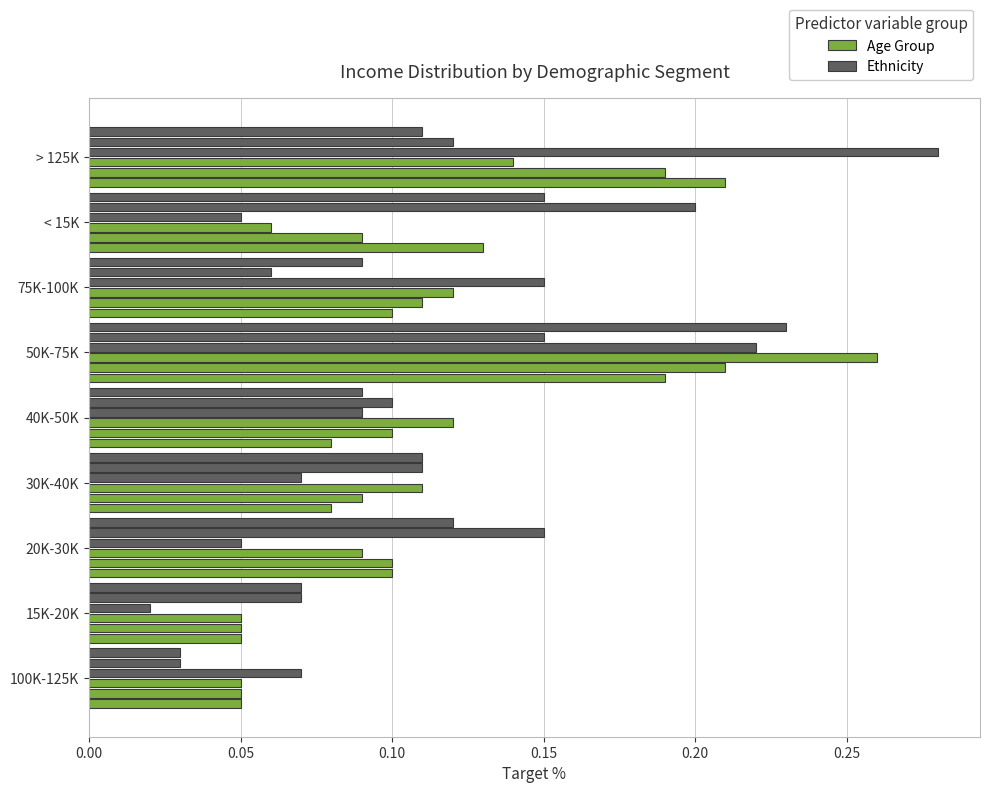

How many series are shown in this chart?

6